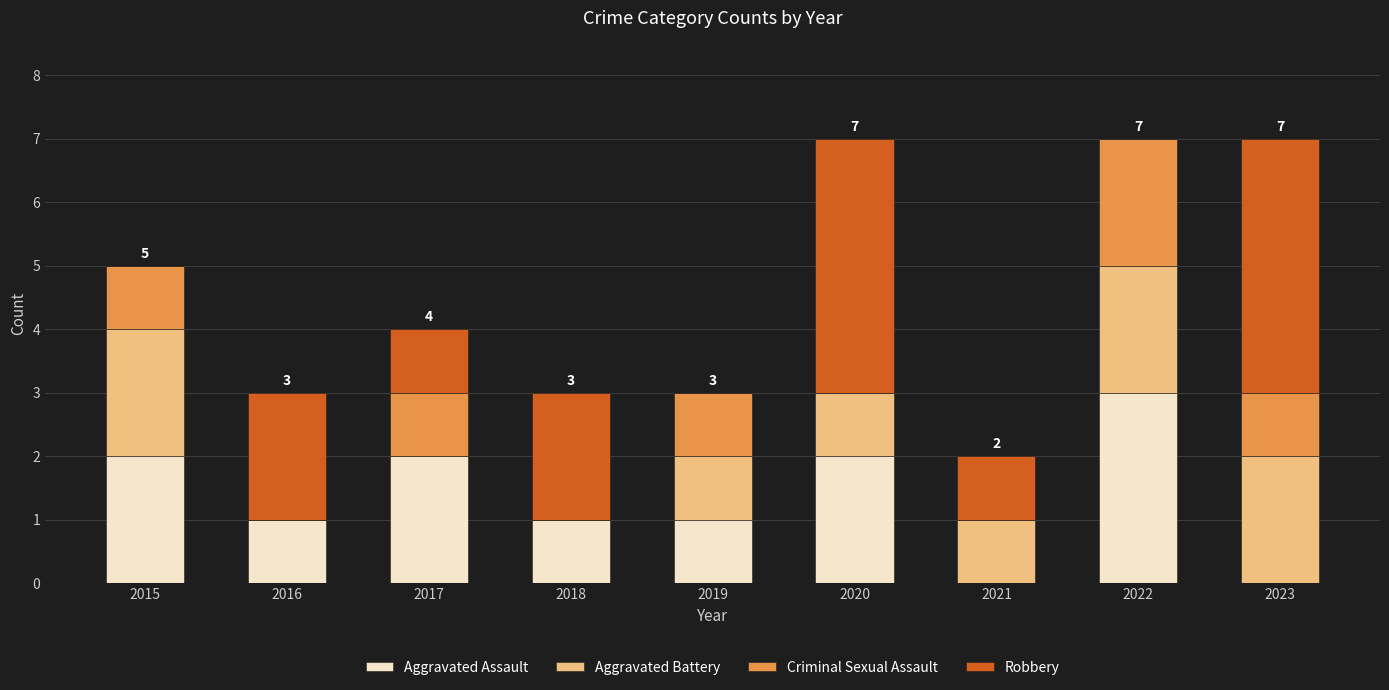

Count the number of categories in the chart.

9